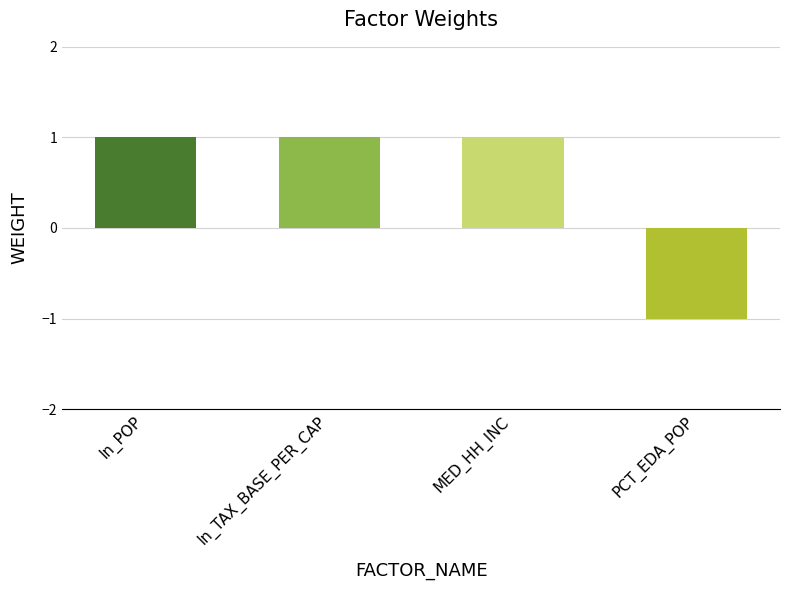

What is the ratio of the value at ln_POP to the value at MED_HH_INC?

1.0